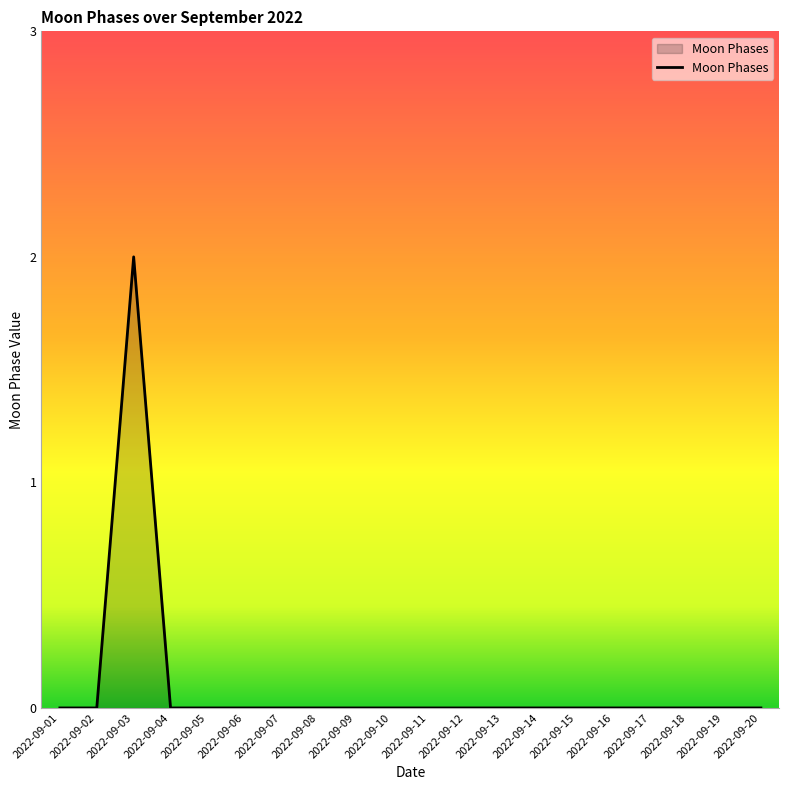

Which has a higher value, 2022-09-03 or 2022-09-16?

2022-09-03